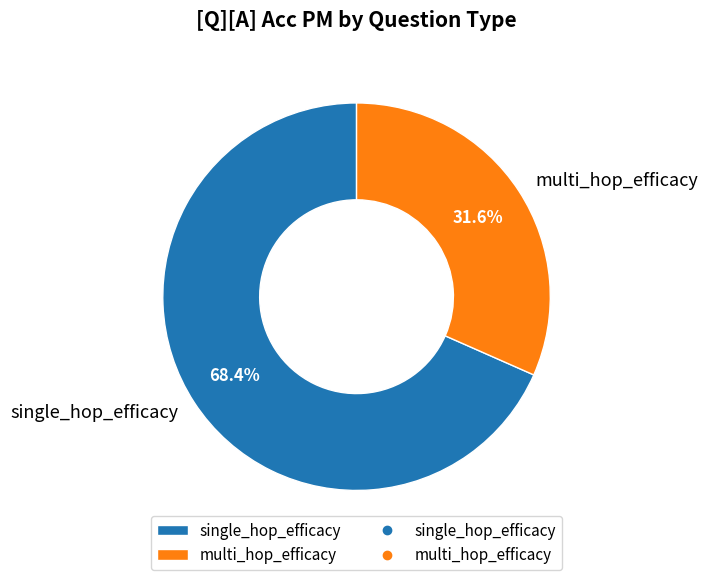

Does multi_hop_efficacy represent more than half of the total?

No